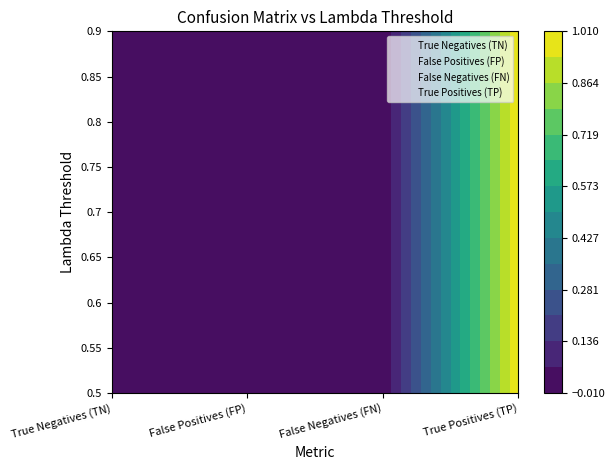

List the labels in order of False Negatives (FN) value, largest first.

0.5, 0.55, 0.6, 0.65, 0.7, 0.75, 0.8, 0.85, 0.9